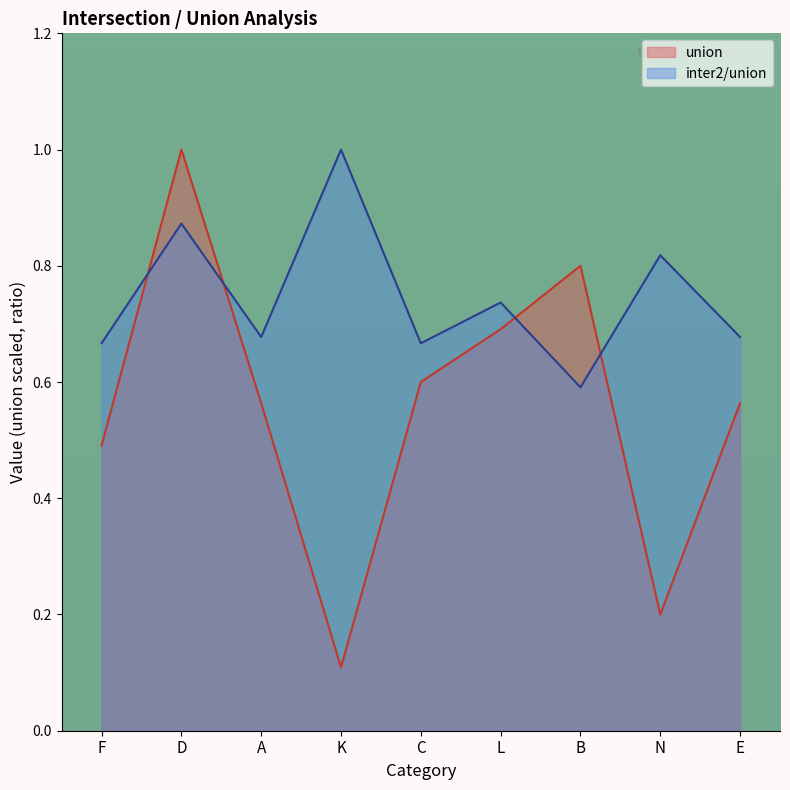

Reading right to left, extract all data points from this chart.

union: E=0.6	N=0.2	B=0.8	L=0.7	C=0.6	K=0.1	A=0.6	D=1.0	F=0.5
inter2/union: E=0.7	N=0.8	B=0.6	L=0.7	C=0.7	K=1.0	A=0.7	D=0.9	F=0.7